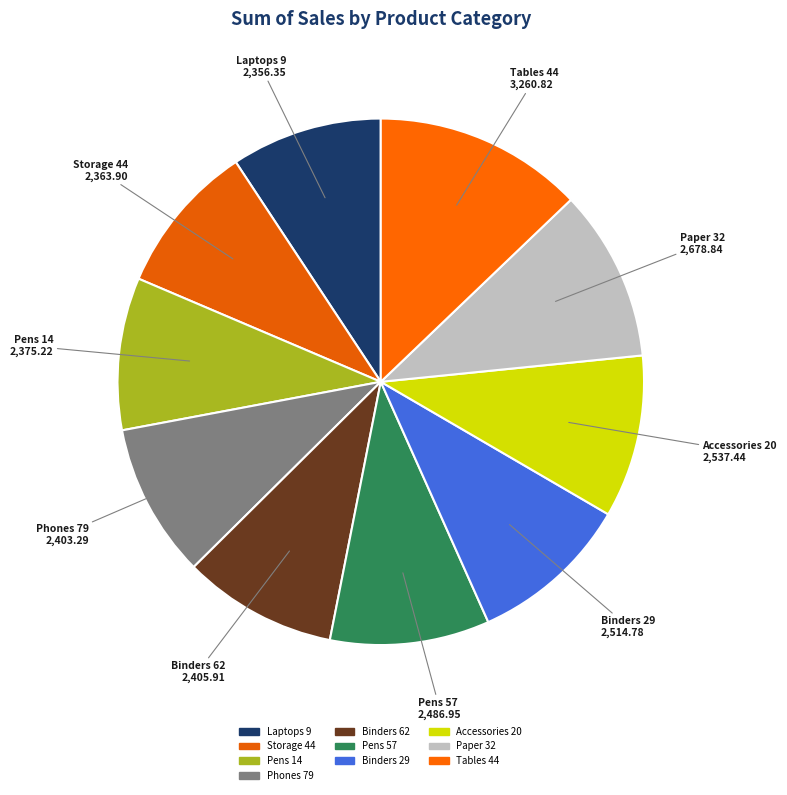

What percentage is the Accessories 20 slice, to the nearest percent?

10%